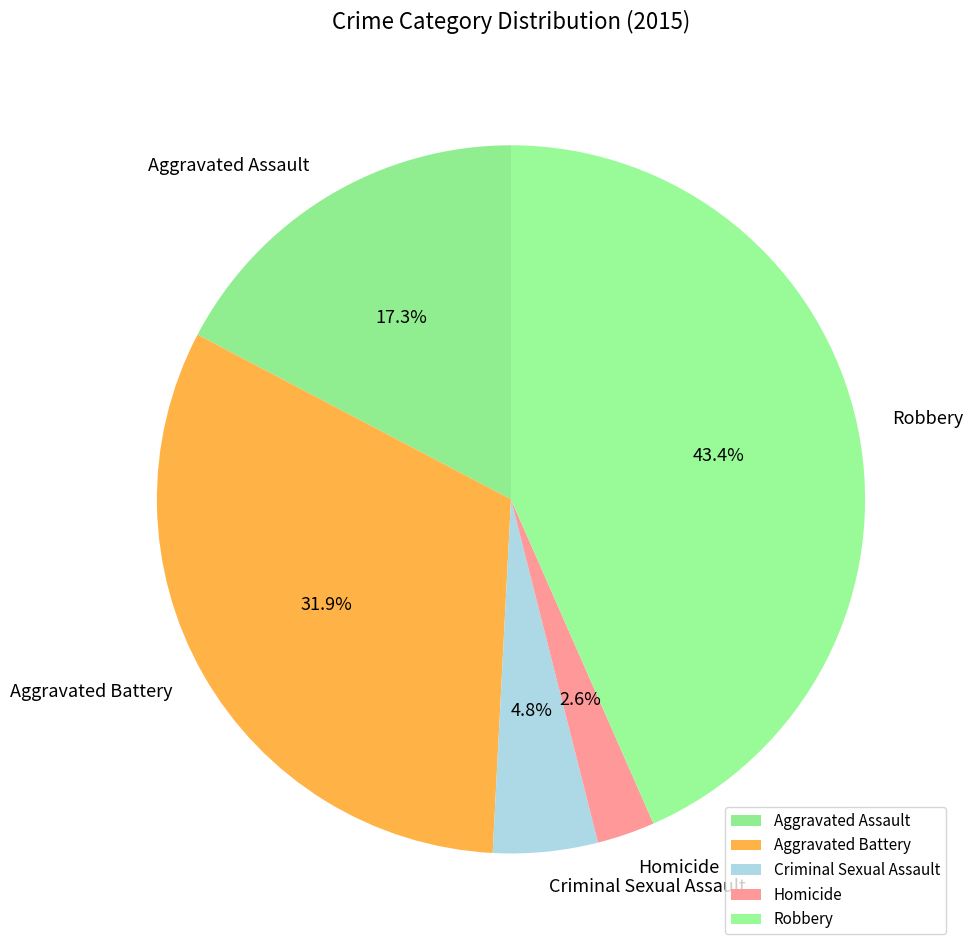

True or false: Aggravated Battery accounts for 42% of the total.

False